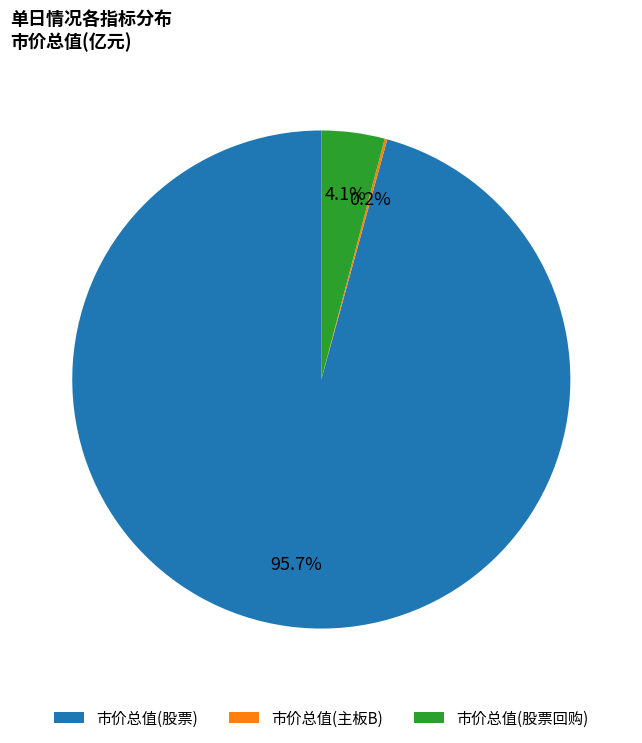

Which slice is the largest?

市价总值(股票)